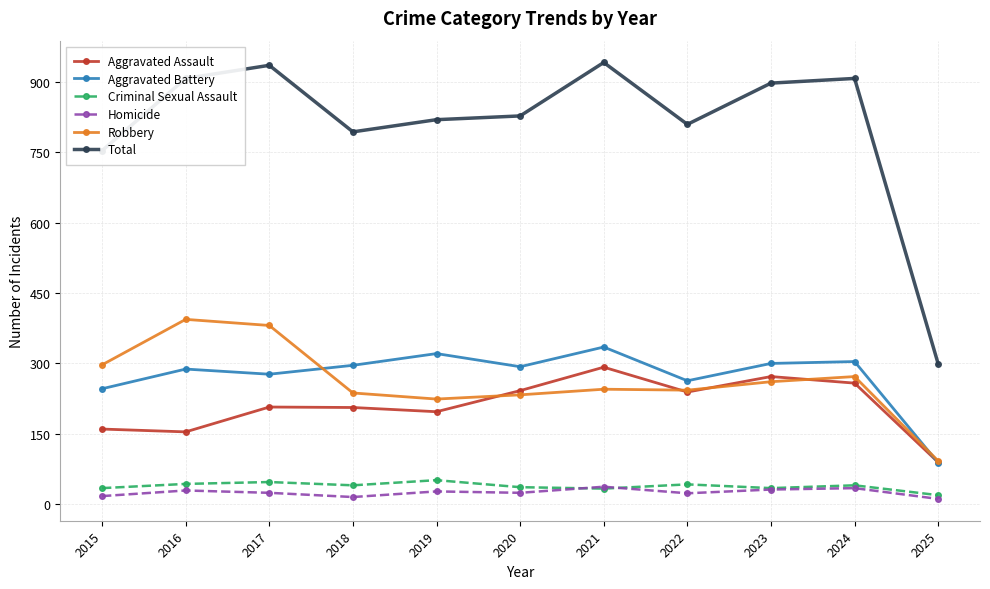

Rank the series by their maximum value, from lowest to highest.

Homicide, Criminal Sexual Assault, Aggravated Assault, Aggravated Battery, Robbery, Total